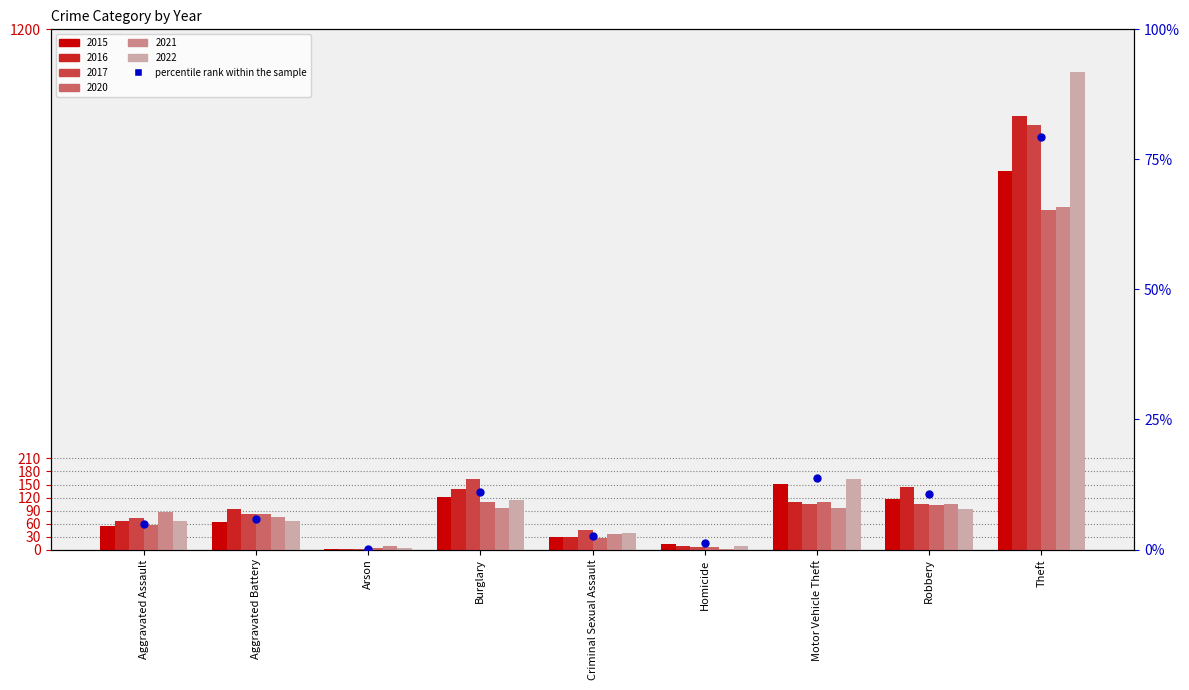

What is the change in value from Homicide to Robbery?

+9.4